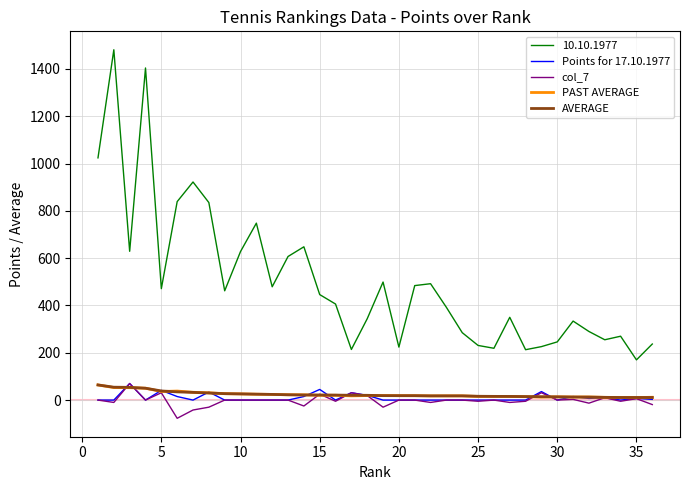

Which series has the largest total across all categories?

10.10.1977